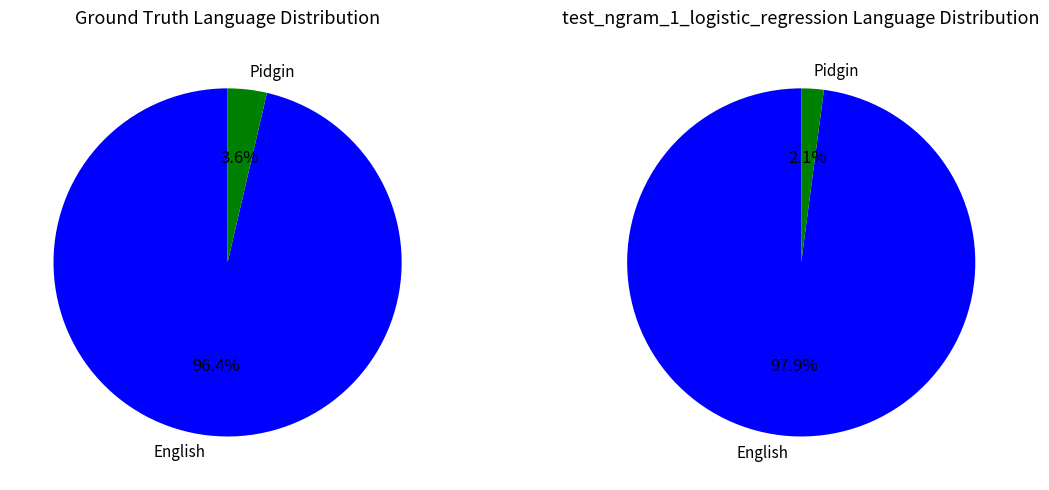

Is it true that 1 is 2% of the pie?

True